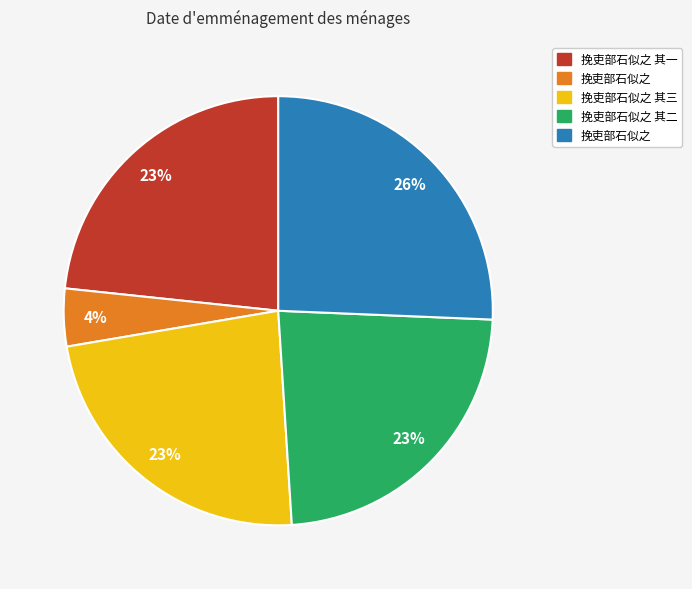

To the nearest percent, what is the average slice percentage?

20%